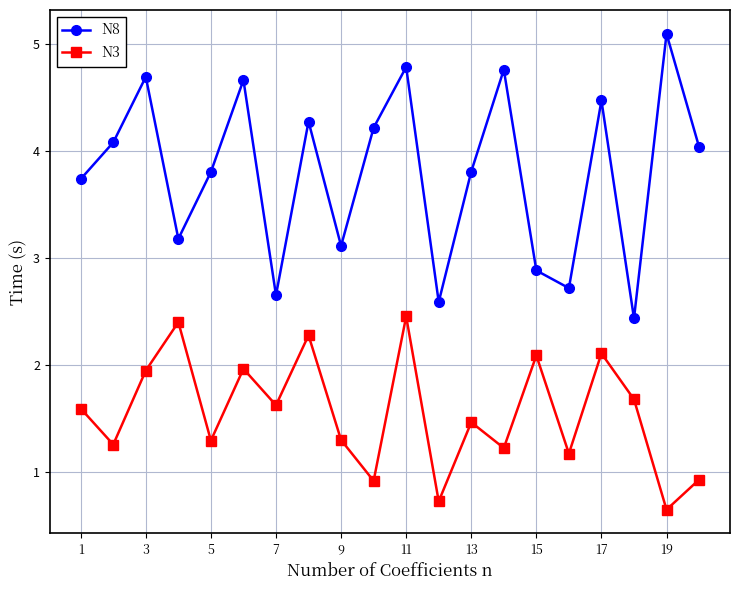

What is the maximum value shown in the chart?

5.1